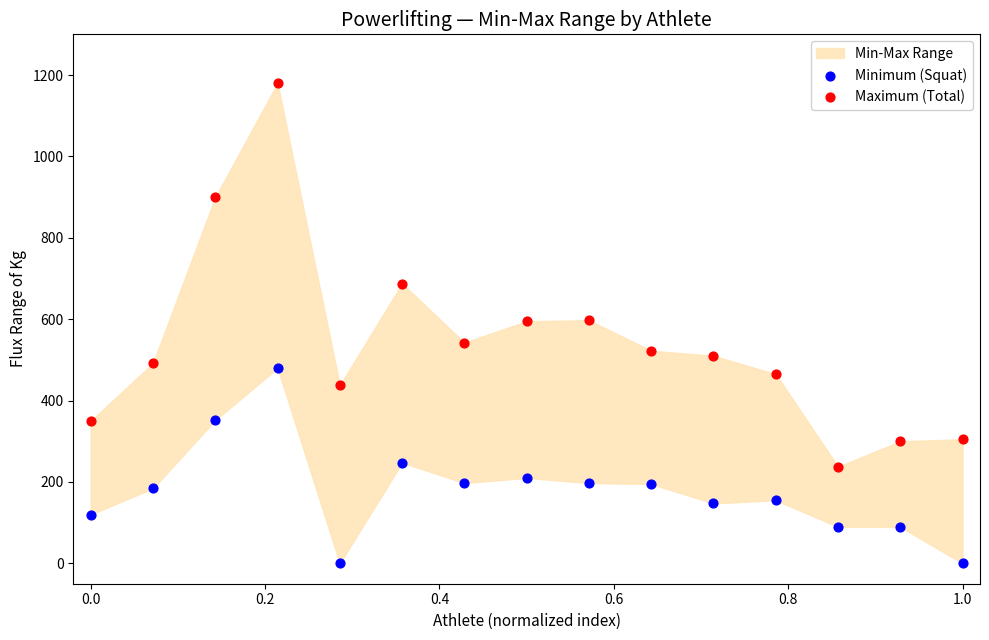

Across all data points, what is the range of X values (max minus min)?

1.0